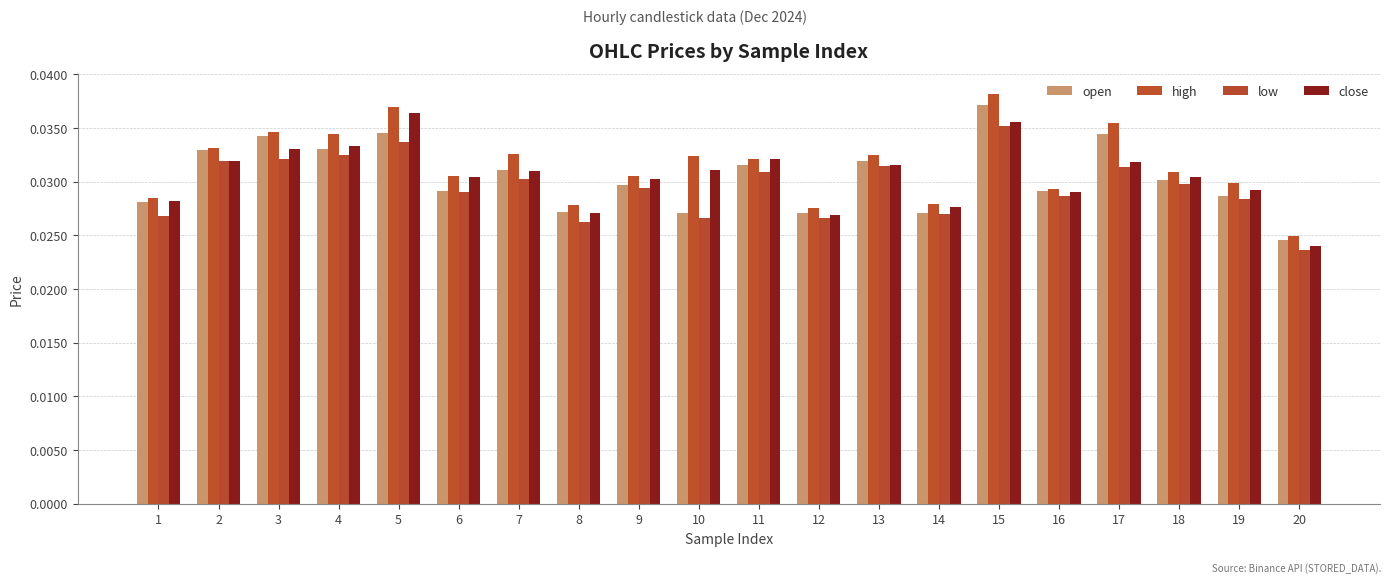

Where is low nearest to the value 0?

20